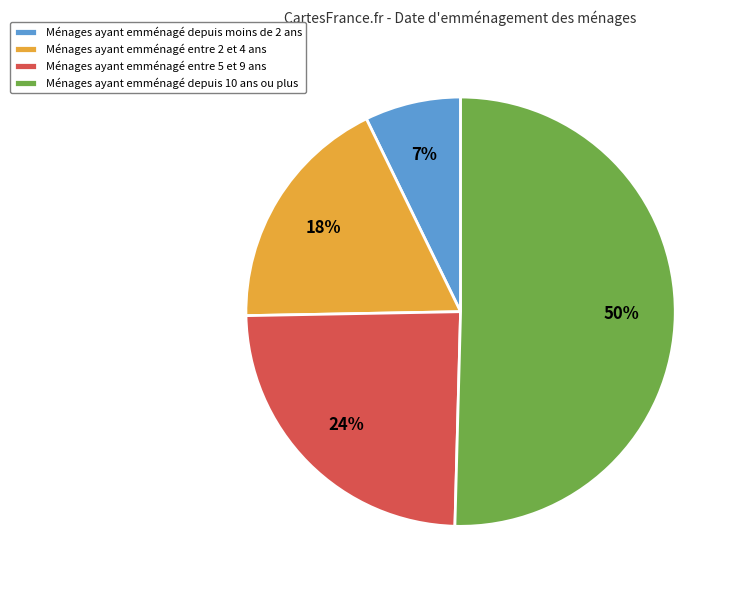

What is the ratio of the value at Ménages ayant emménagé entre 5 et 9 ans to the value at Ménages ayant emménagé entre 2 et 4 ans?

1.3